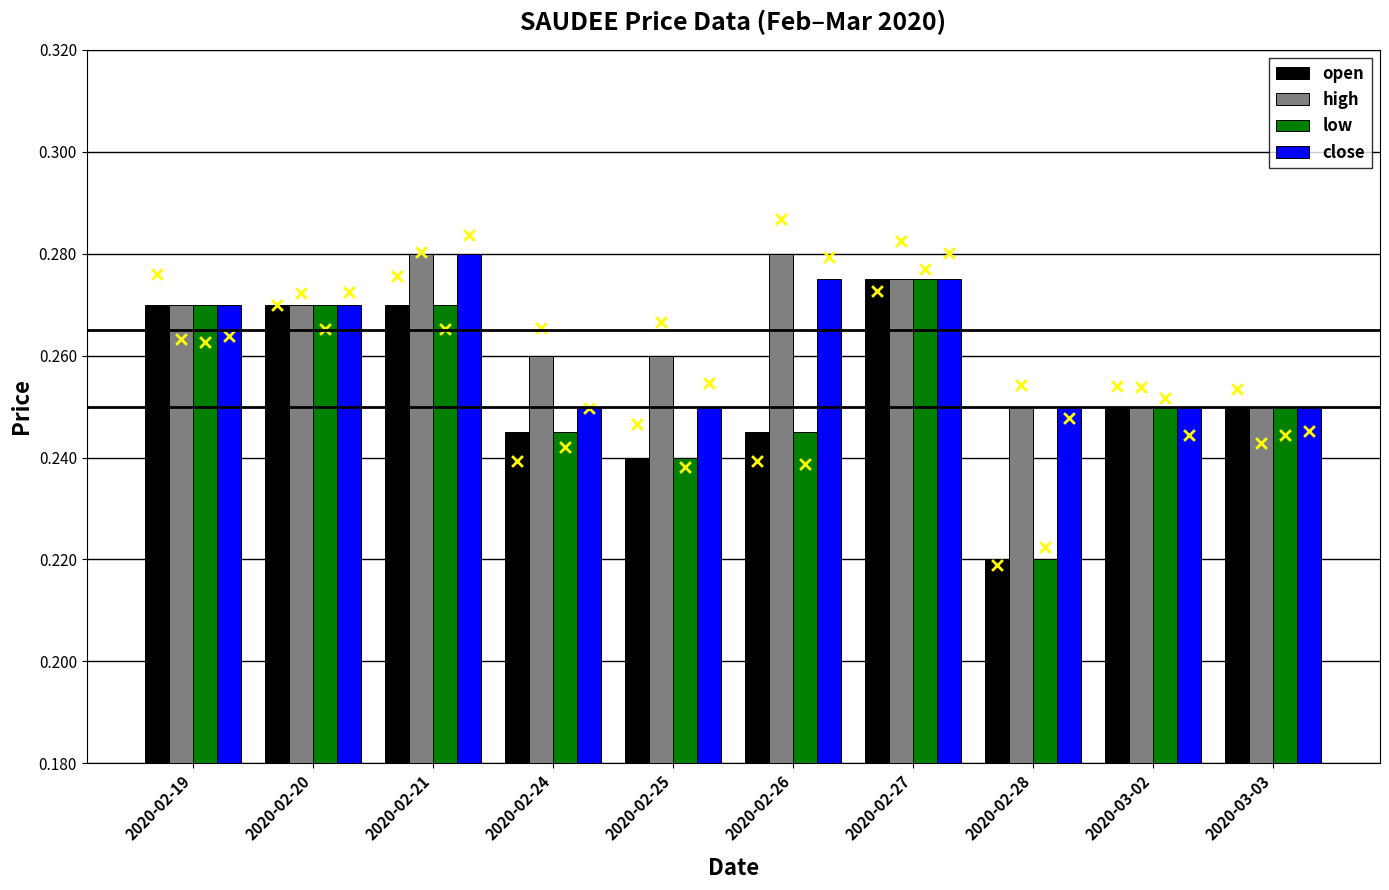

At how many categories does at least one series exceed 0?

10